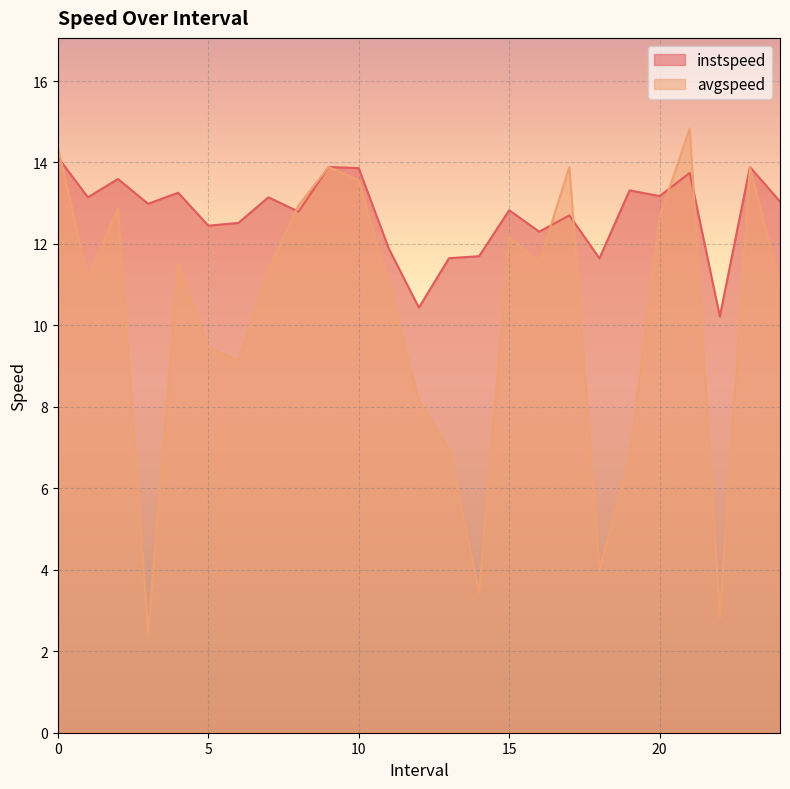

What is the spread (max minus min) of values at 19?

6.5